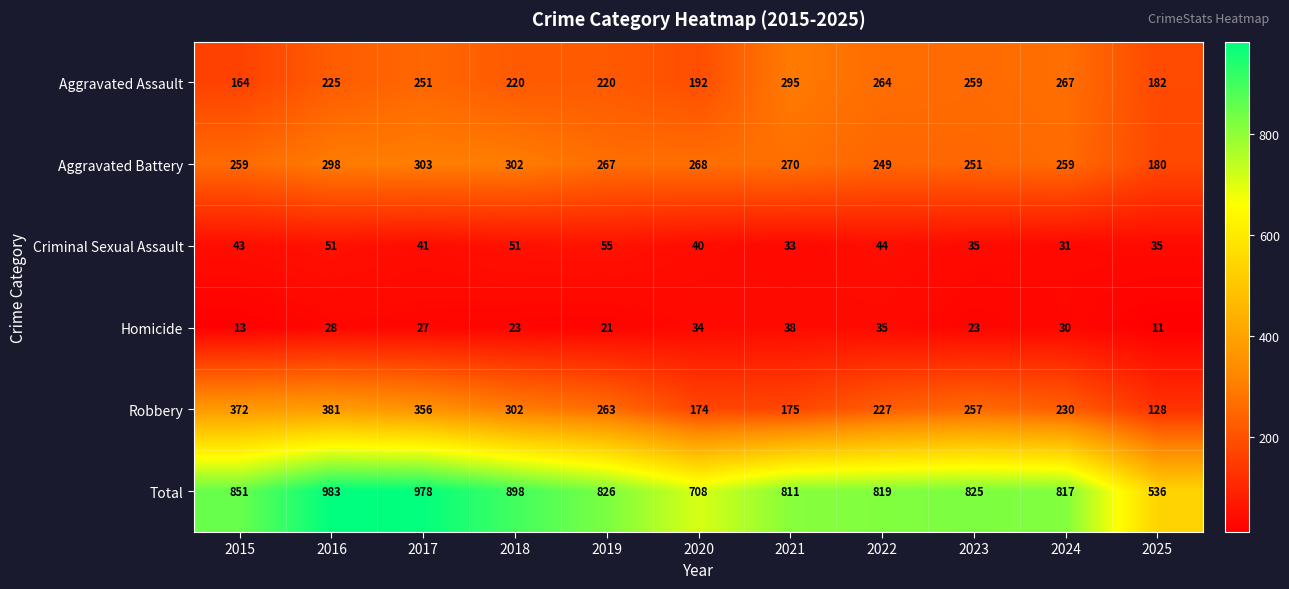

What value does the Homicide series have at 2017?

27